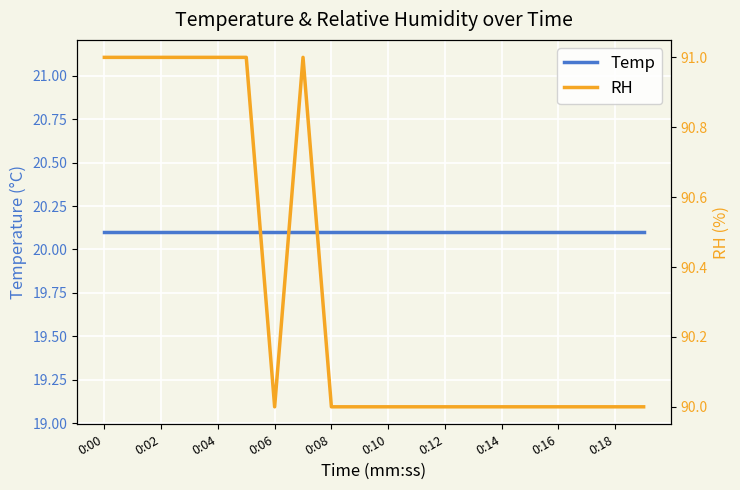

True or false: RH has more than 0 interior local peaks.

True